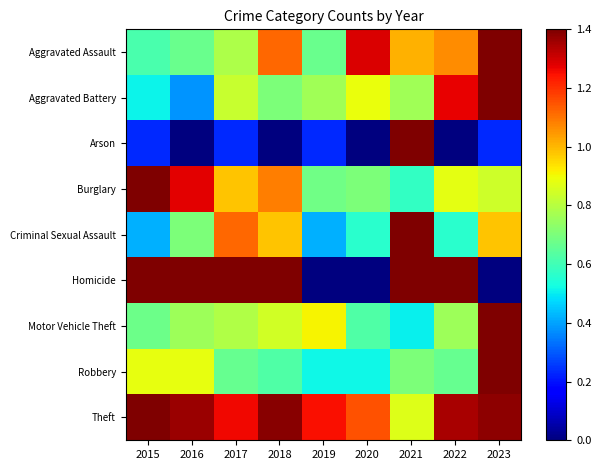

What is the total value across all series at 2015?

7.5